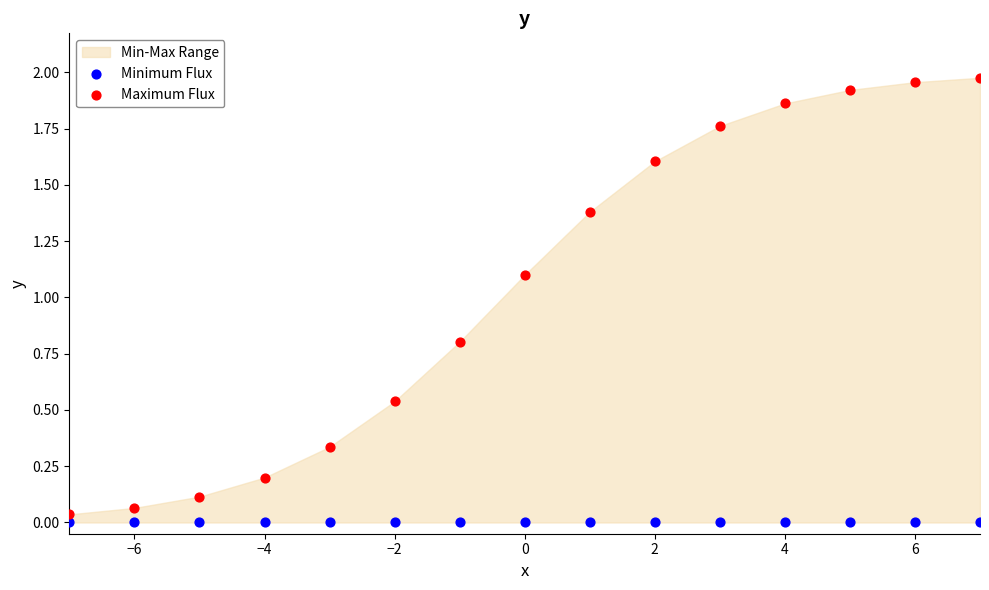

Which series reaches the maximum Y coordinate?

Maximum Flux